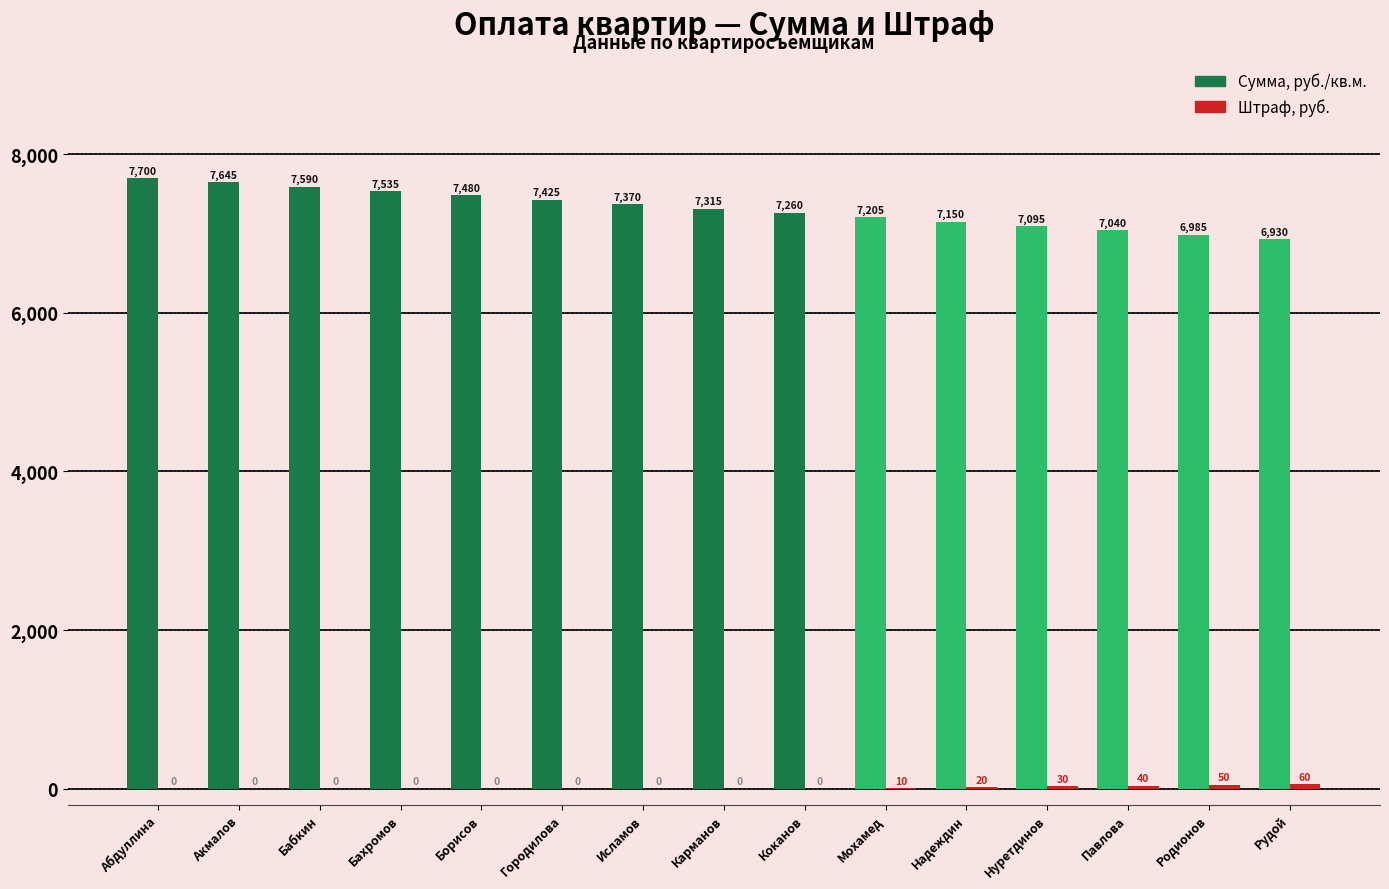

What is the average value of the Сумма, руб./кв.м. series?

7315